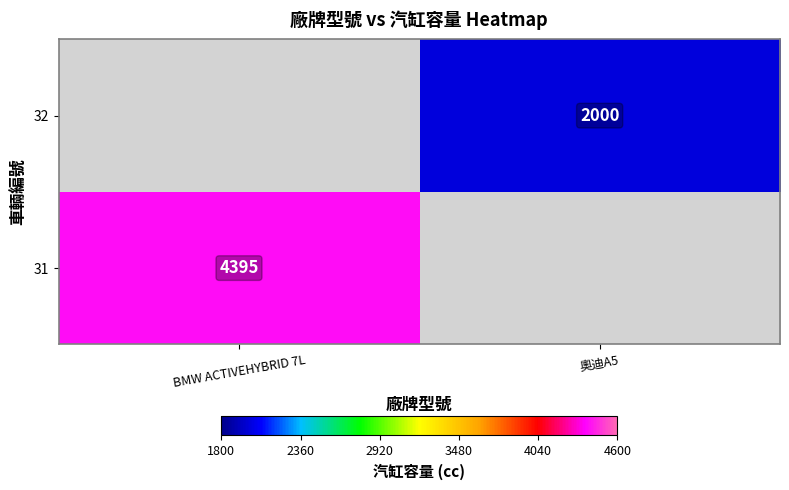

True or false: 32 has a value of 2000 at 奧迪A5.

True